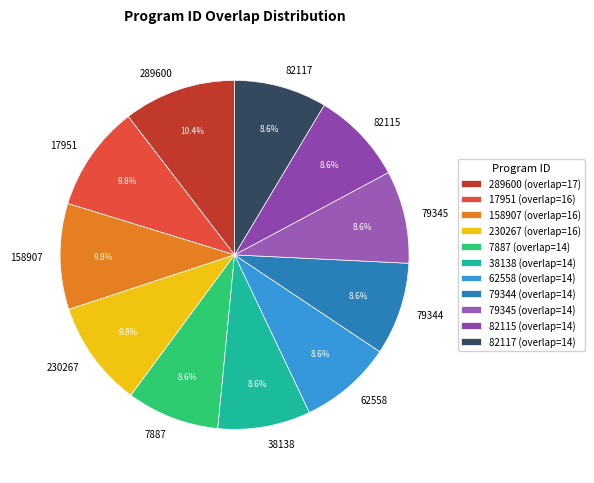

What portion of the pie excludes 79344?

91.4%